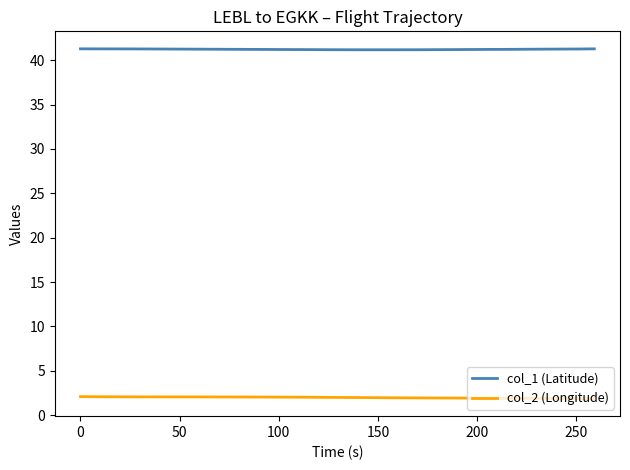

What is the difference between the maximum and second lowest values in the col_2 (Longitude) series?

0.2